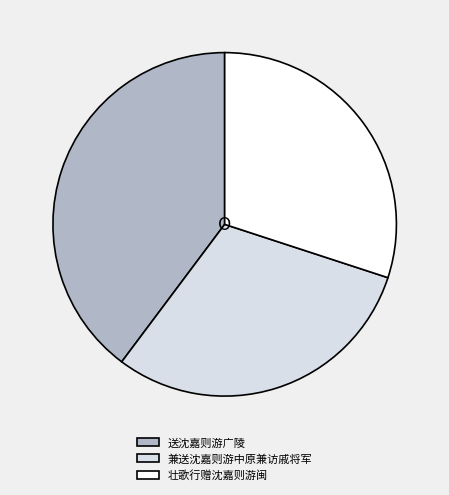

Does 兼送沈嘉则游中原兼访戚将军 account for over 50% of the chart?

No